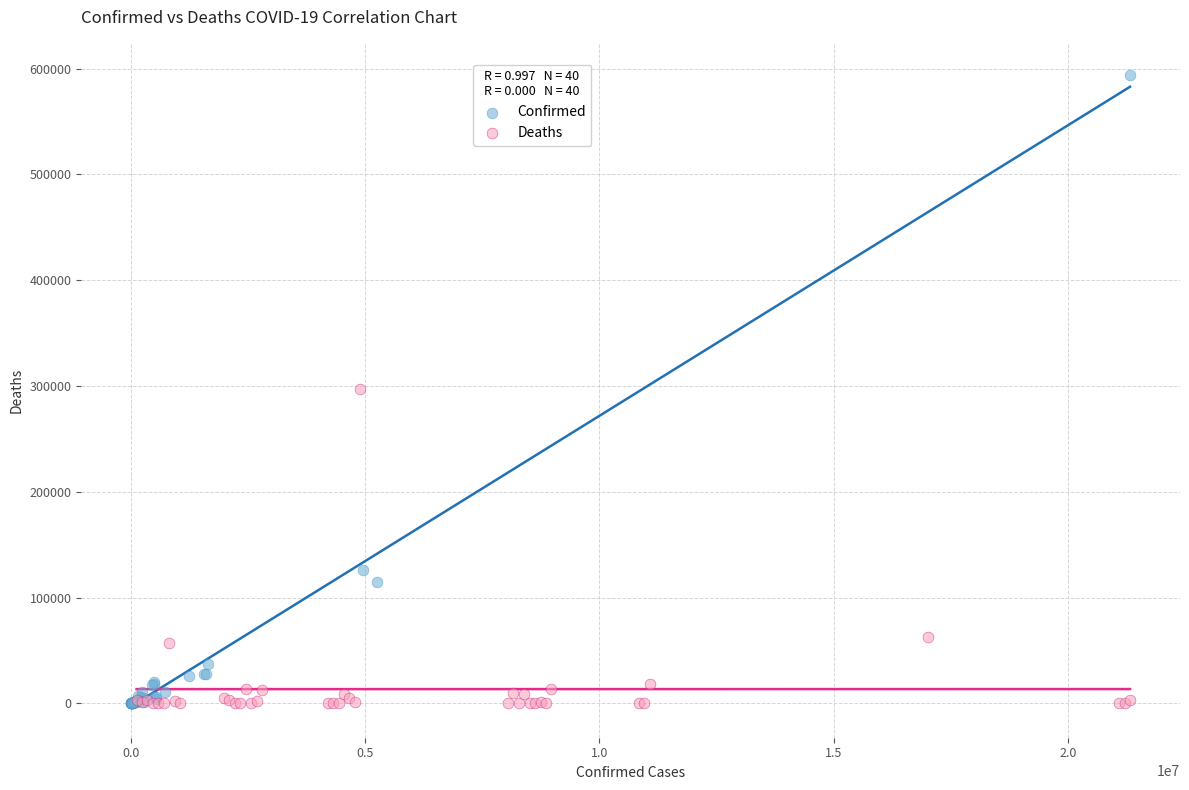

Which series contains the highest Y value?

Confirmed